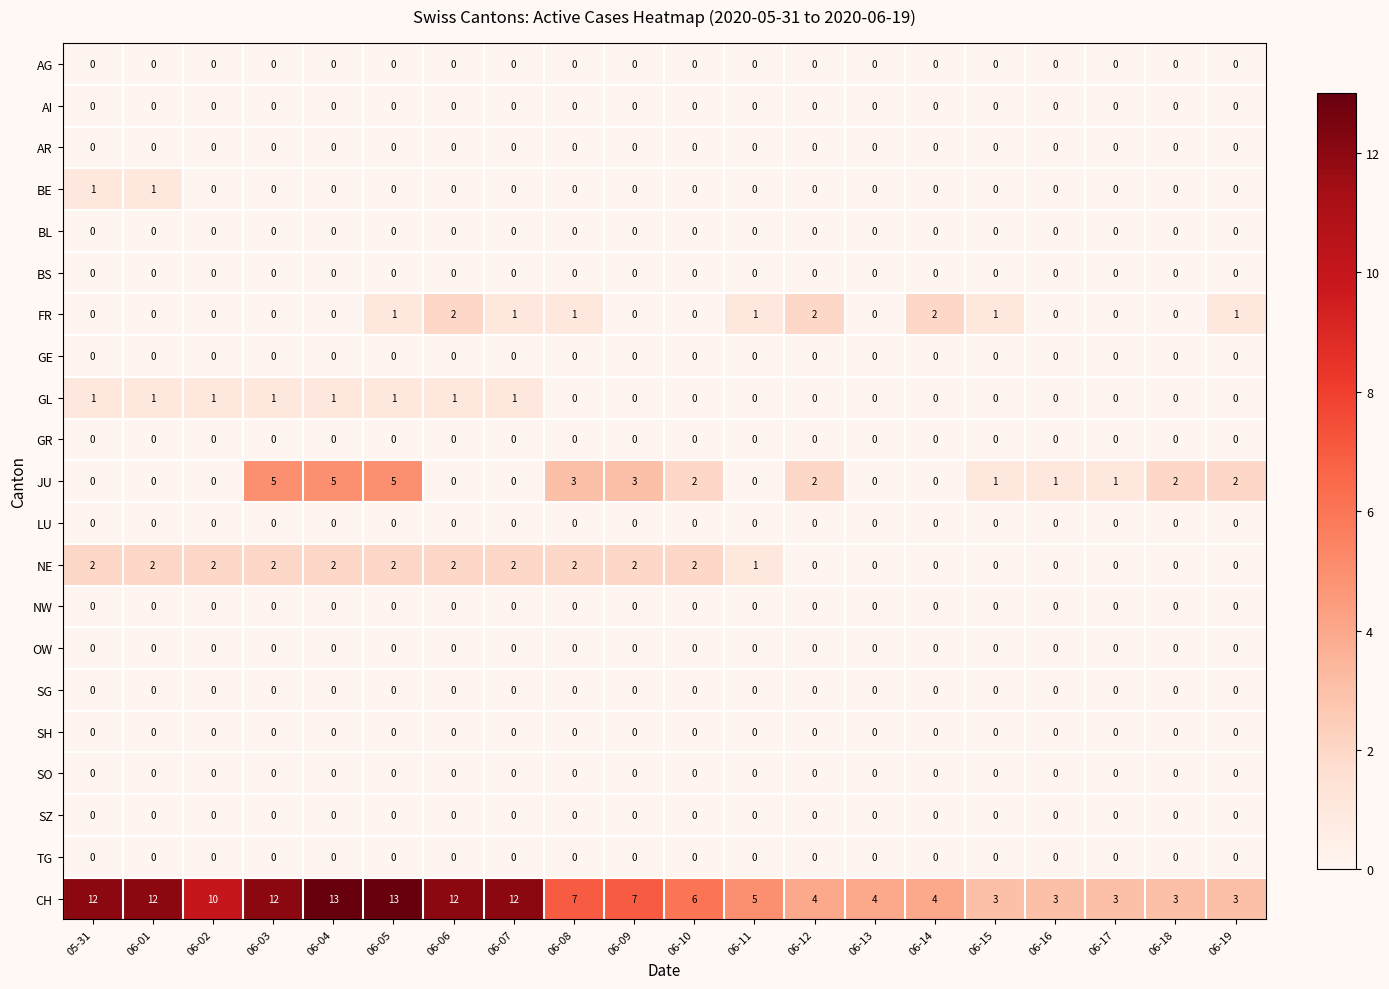

What is the total value across all series at 05-31?

16